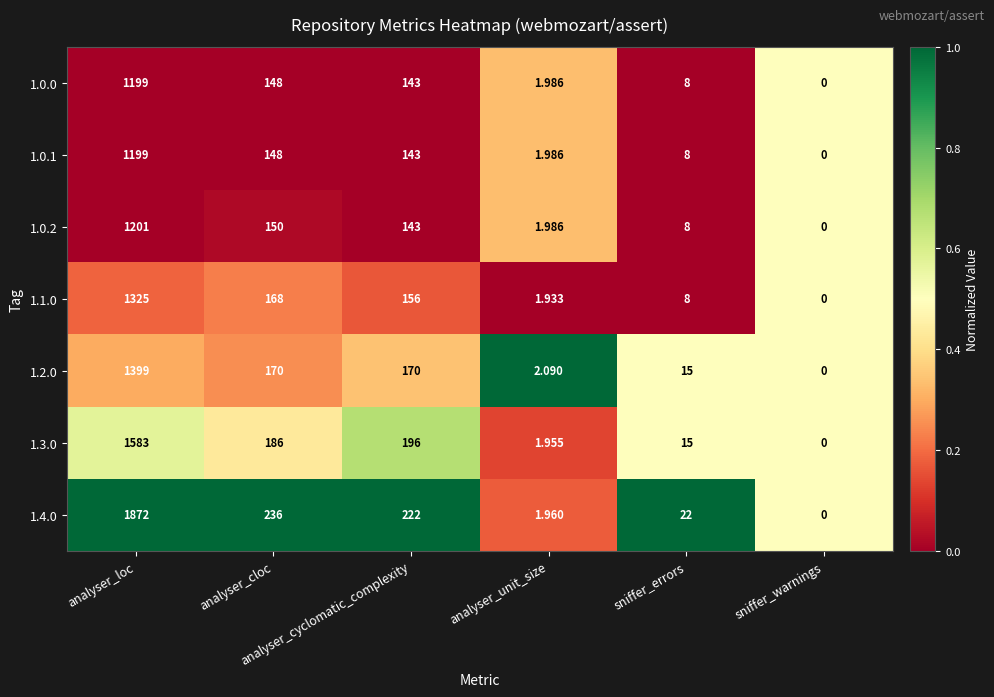

What is the total value across all series at analyser_cloc?

1206.0